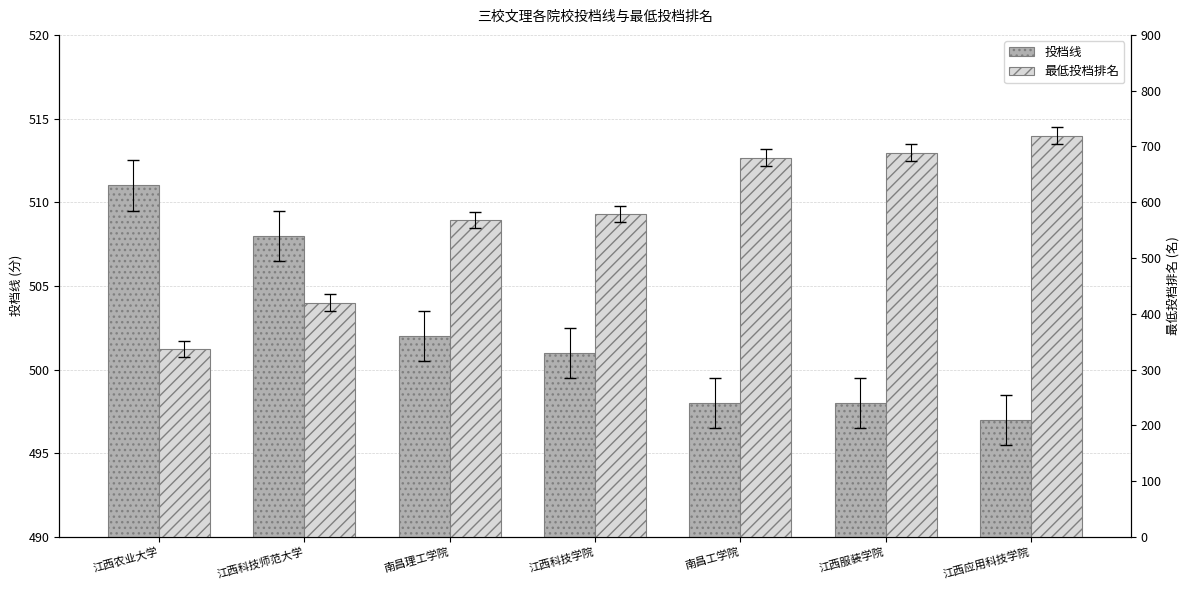

What are all the series names shown in the legend?

投档线, 最低投档排名